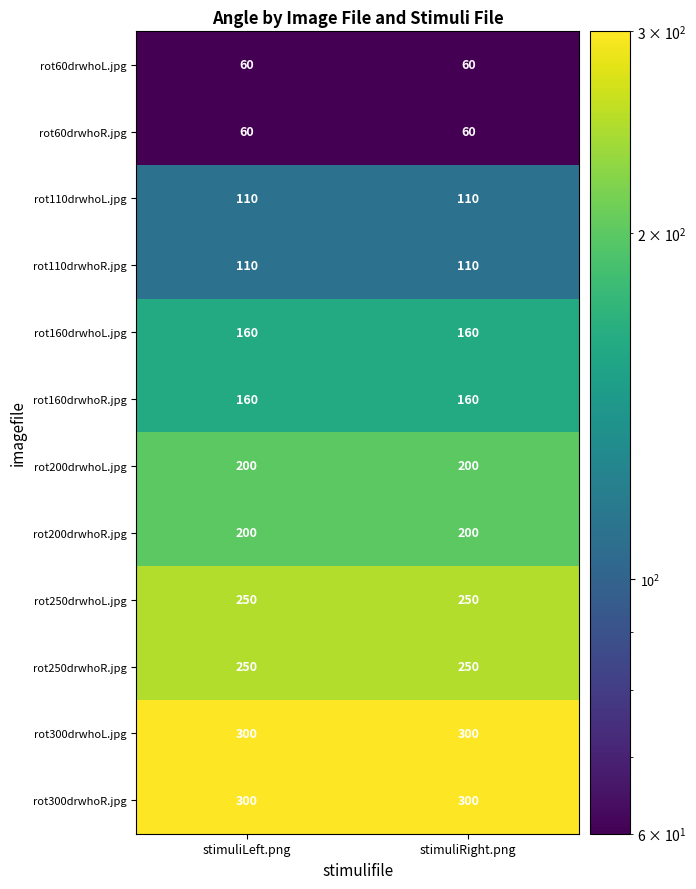

Read the rot60drwhoR.jpg value at stimuliRight.png.

60